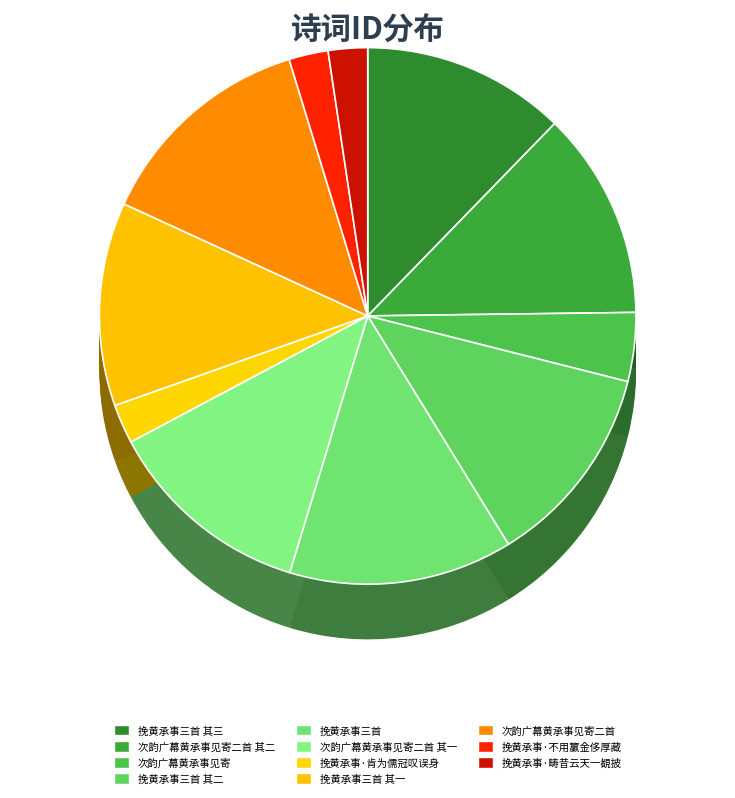

Which slice is the smallest?

挽黄承事·不用籯金侈厚藏